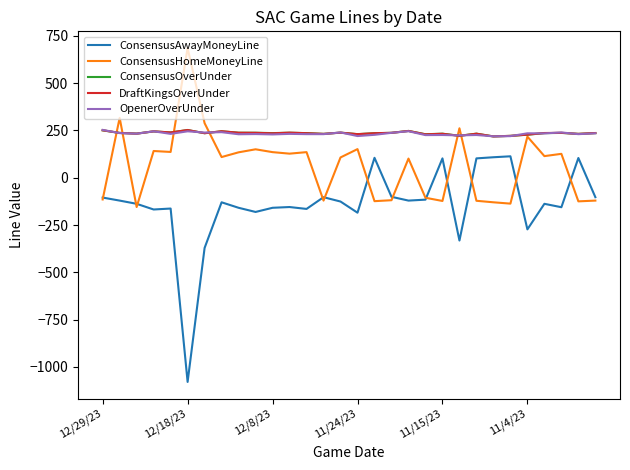

True or false: ConsensusAwayMoneyLine and DraftKingsOverUnder intersect in this chart.

False